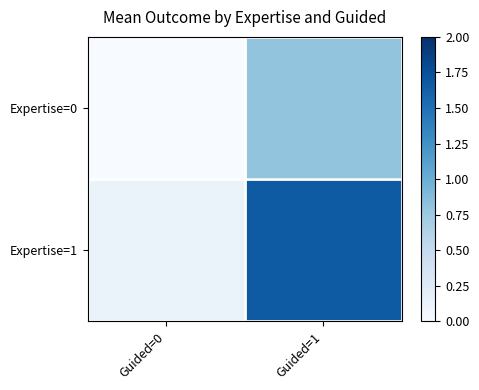

Which series has the largest total across all categories?

Expertise=1